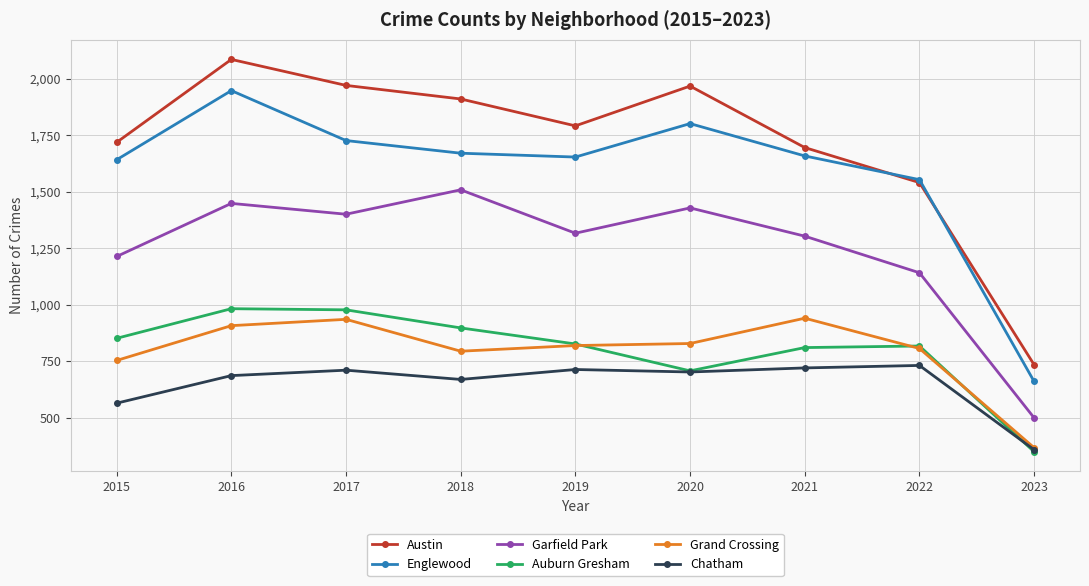

Where is the first local minimum for Garfield Park?

2017